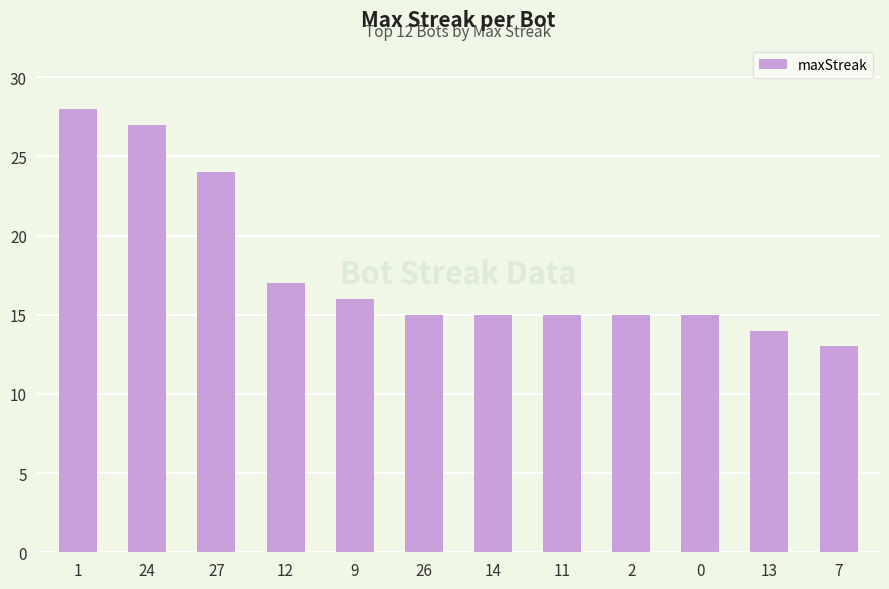

What is the label of the 11th bar from the right?

24